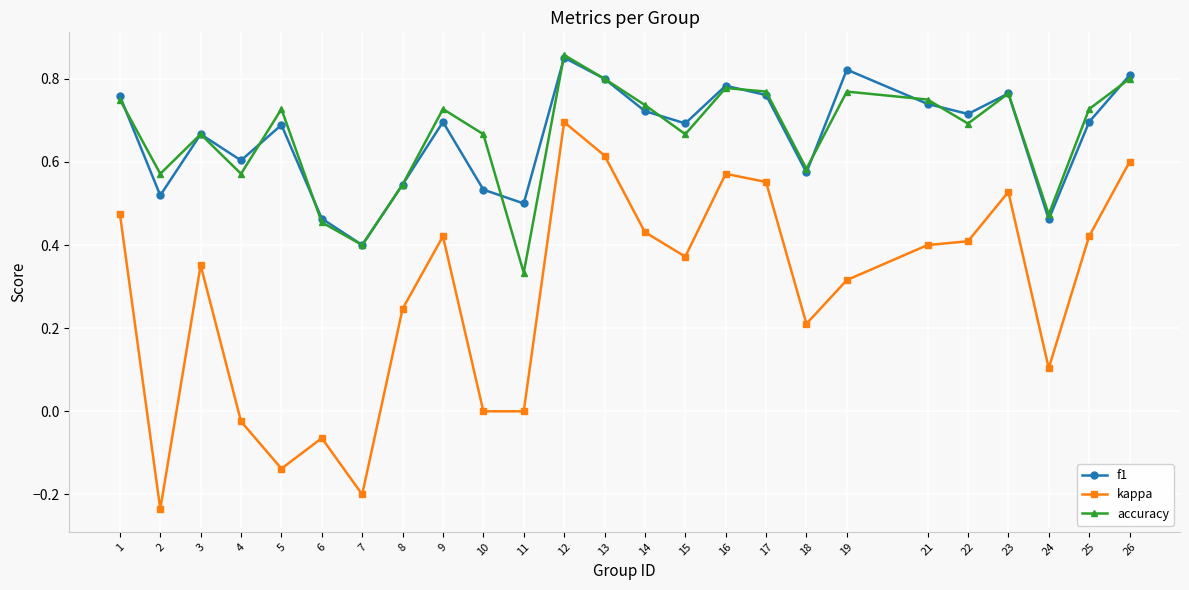

True or false: kappa and f1 cross at least once.

False